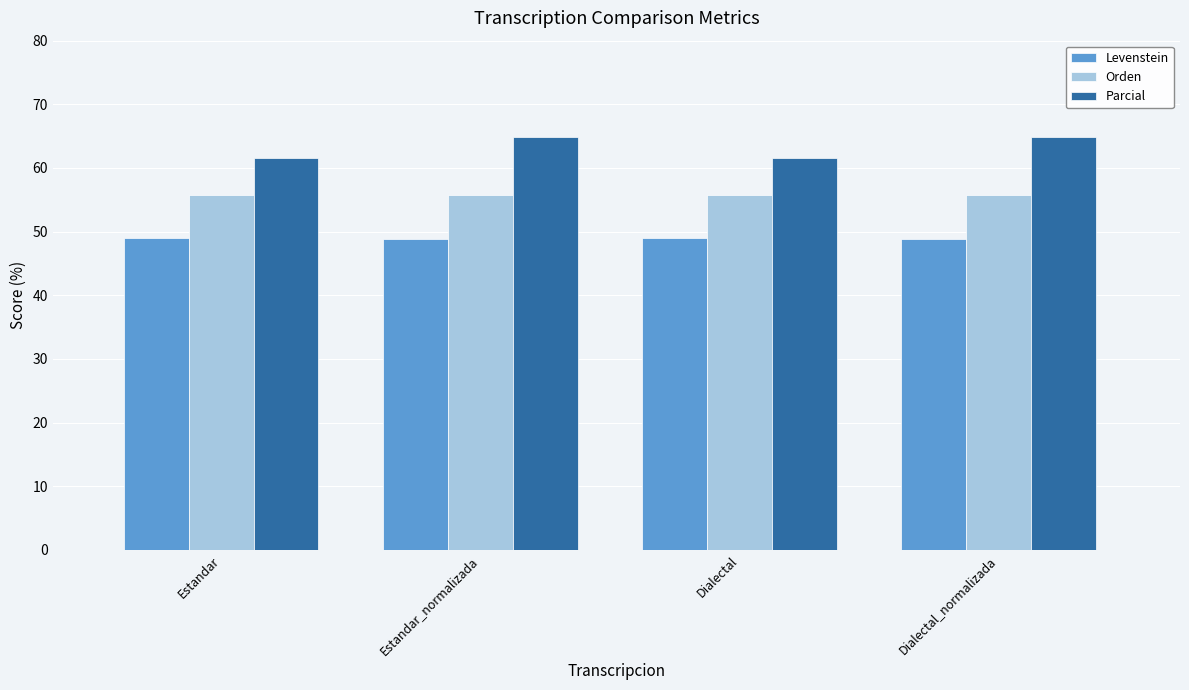

What is the minimum value shown in the chart?

48.8